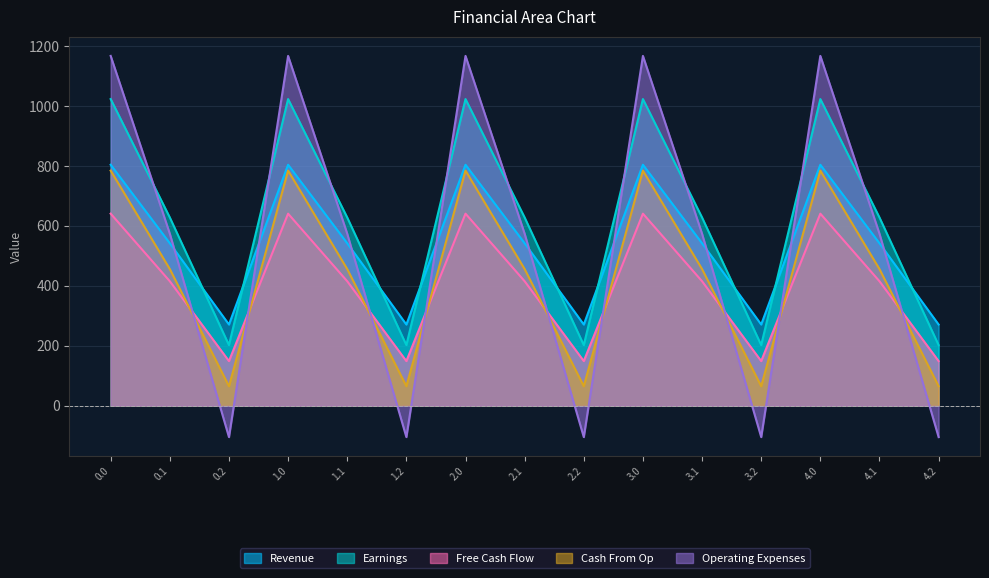

Between 2.0 and 2.2, which series saw the biggest shift?

Operating Expenses